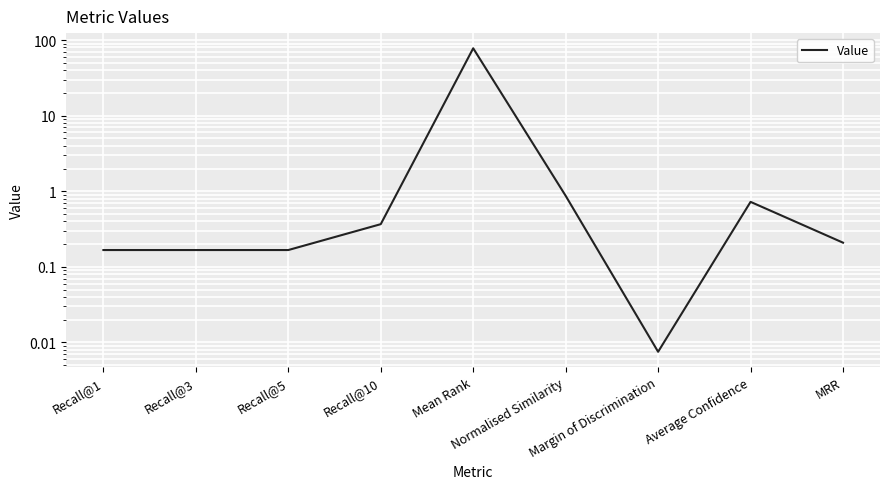

What position from the left is Recall@5?

3